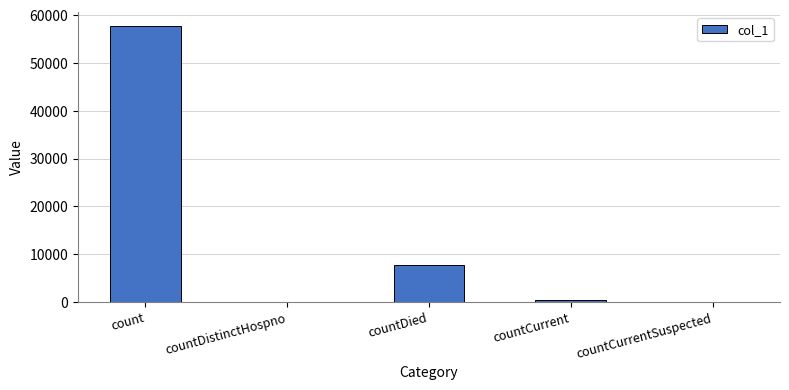

At which category does the chart reach its peak across all series?

count